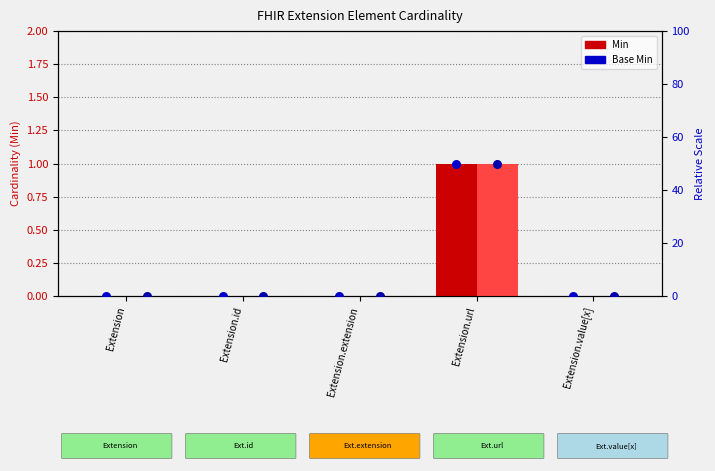

Which series reaches the minimum Y coordinate?

Min